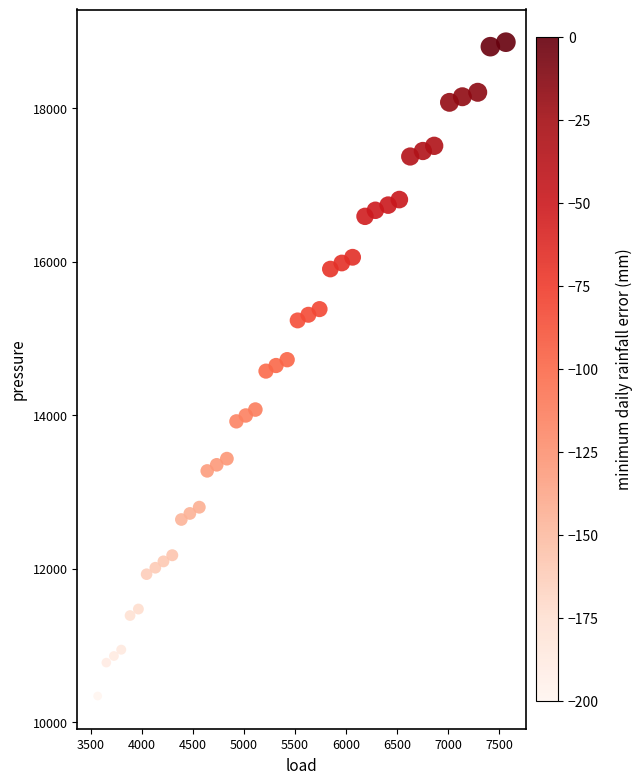

What is the range of X values (max minus min)?

3995.4